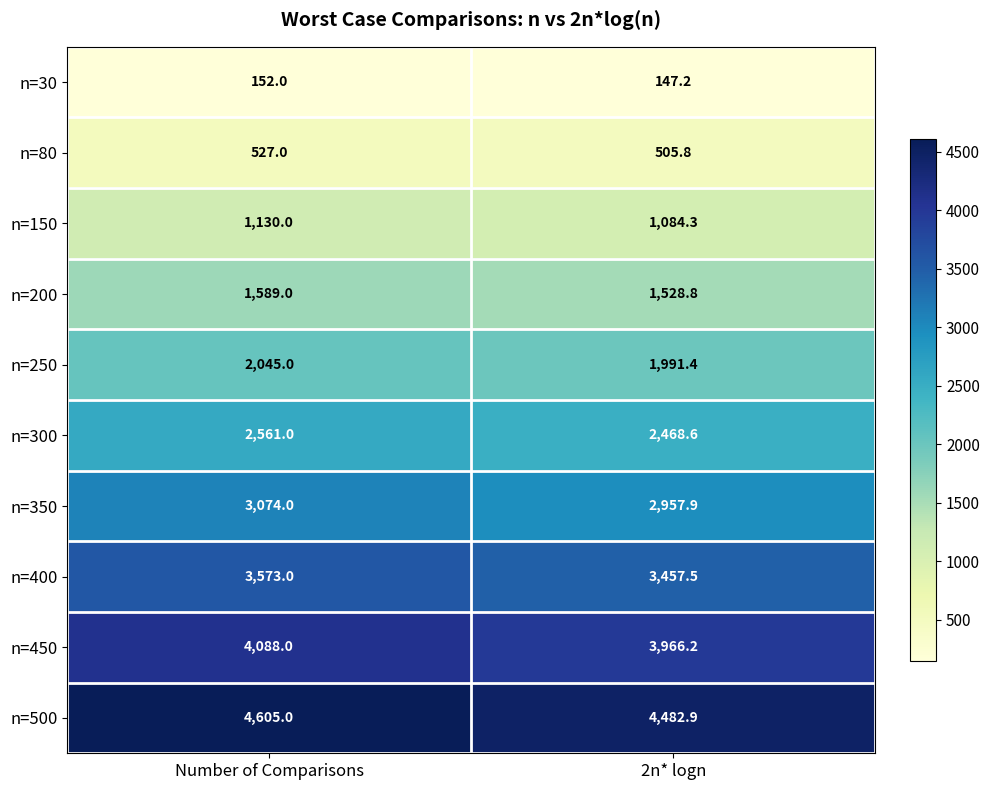

Reading left to right, list all the values displayed in this chart.

n=30: 152.0	147.2
n=80: 527.0	505.8
n=150: 1130.0	1084.3
n=200: 1589.0	1528.8
n=250: 2045.0	1991.4
n=300: 2561.0	2468.6
n=350: 3074.0	2957.9
n=400: 3573.0	3457.5
n=450: 4088.0	3966.2
n=500: 4605.0	4482.9